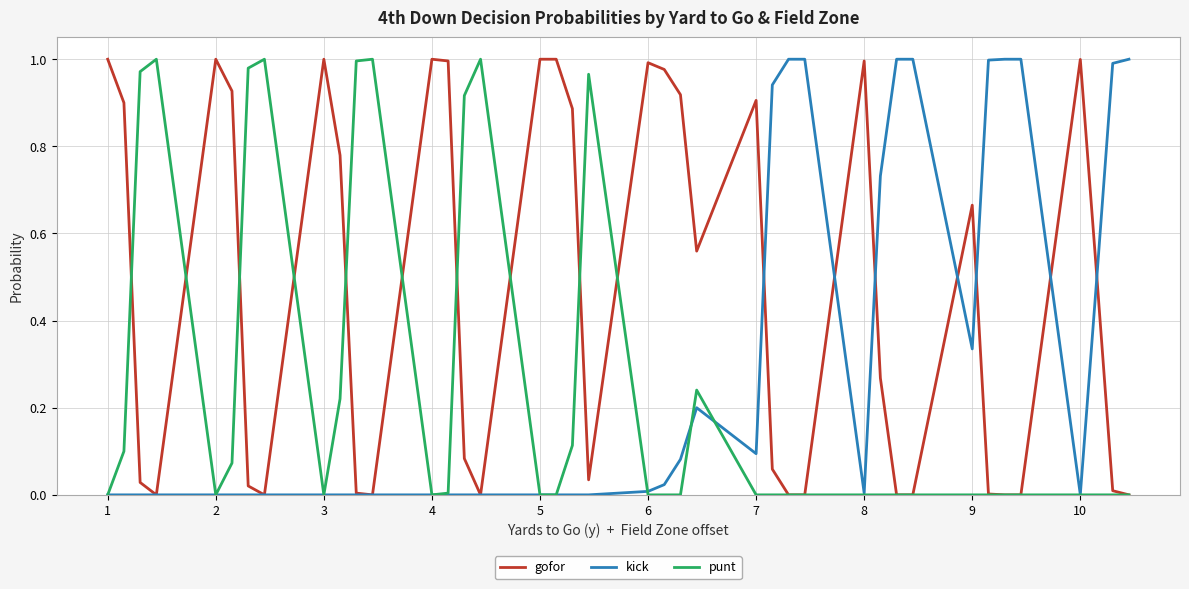

Rank the series by their average value, from highest to lowest.

gofor, kick, punt